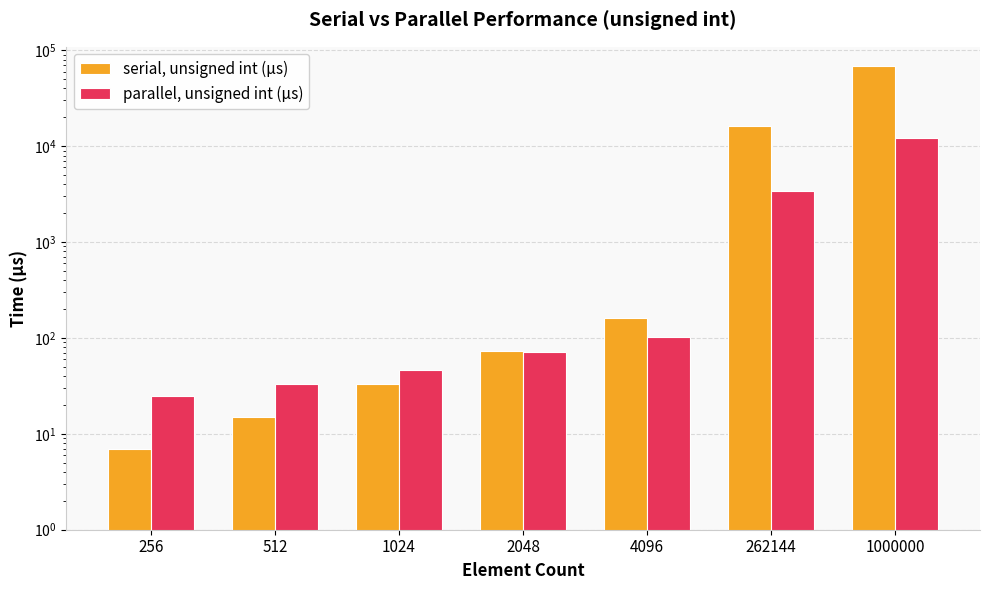

Which has a higher value, 1024 or 262144?

262144